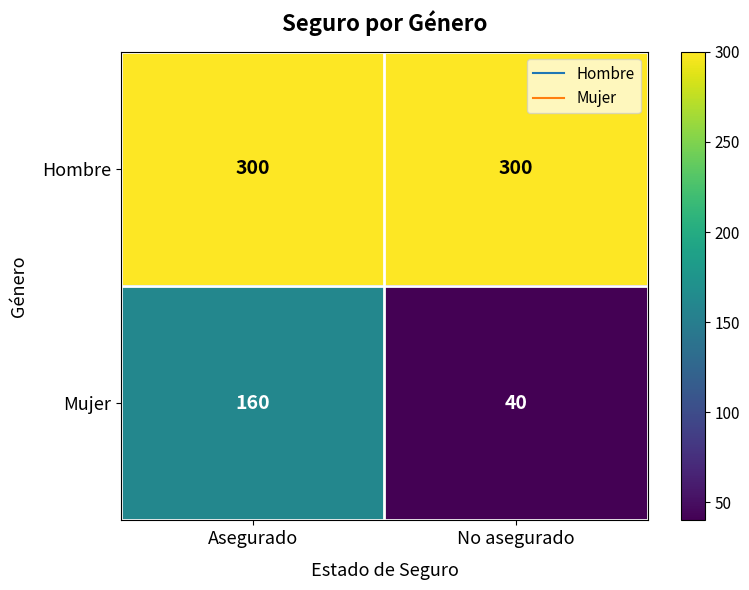

Between Asegurado and No asegurado, which series saw the biggest shift?

Mujer